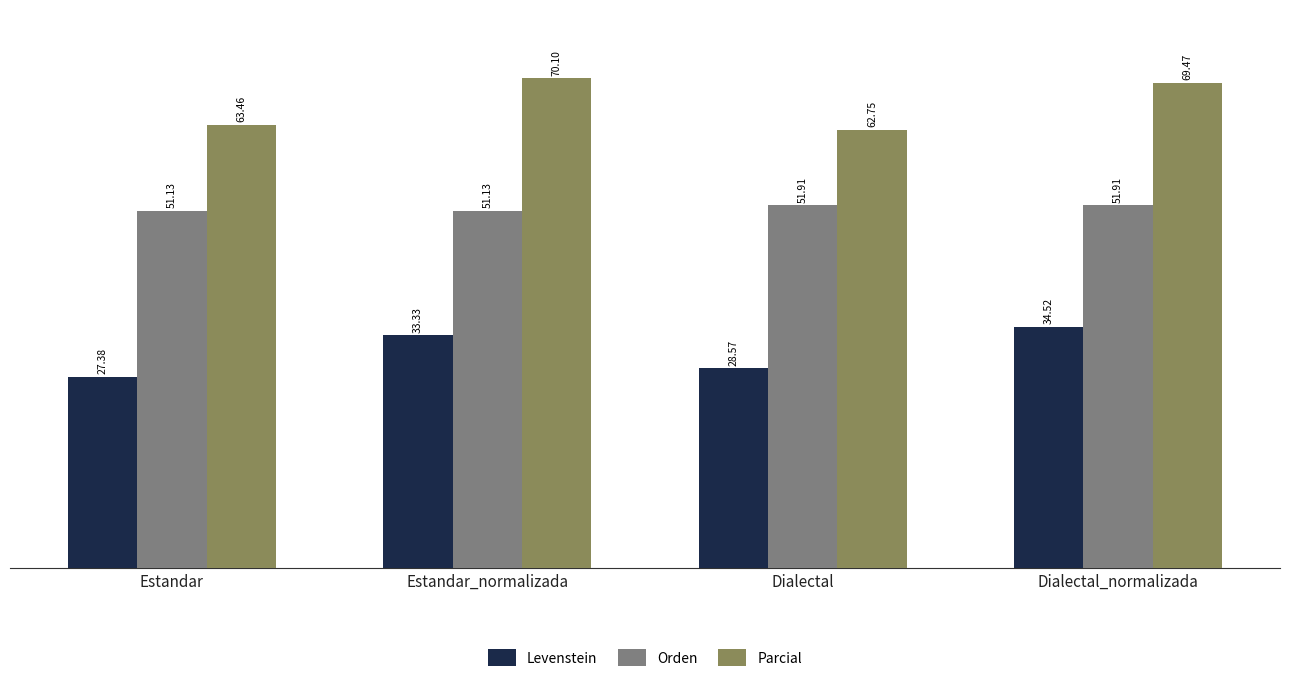

Rank the series by their average value, from highest to lowest.

Parcial, Orden, Levenstein